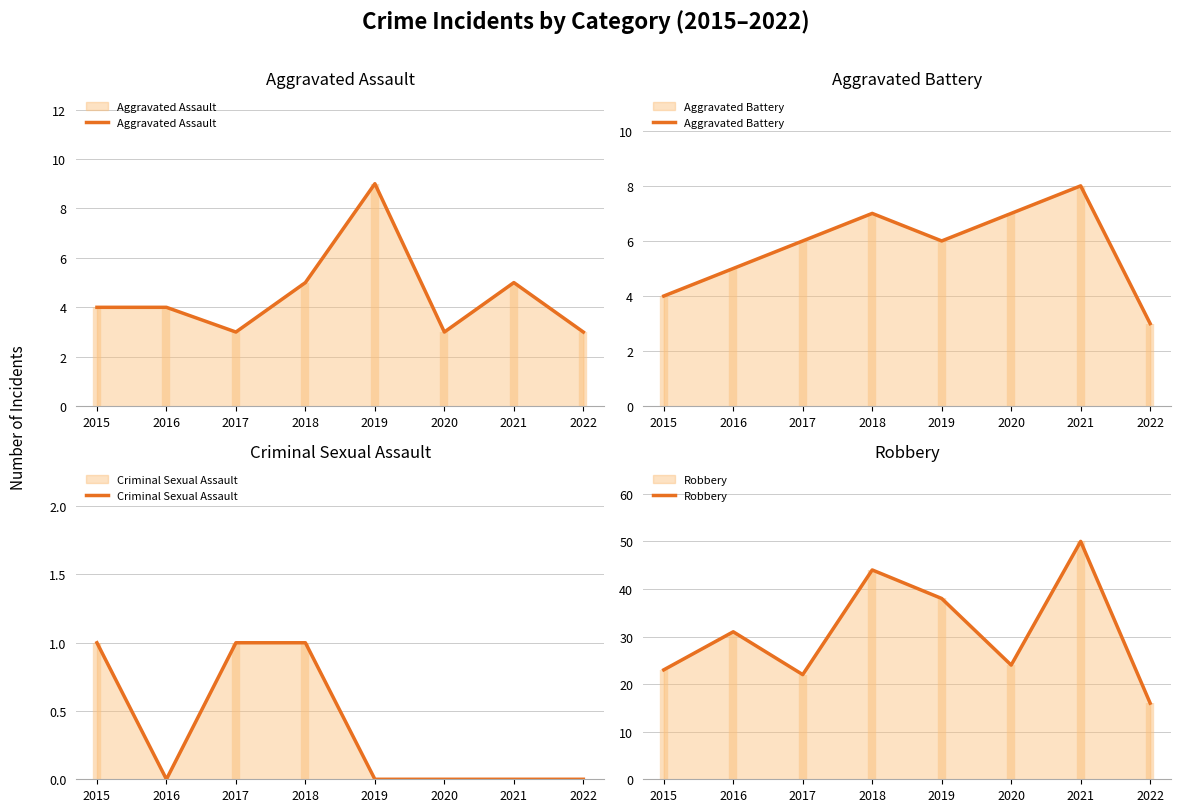

At which label does Robbery first exceed 31?

2018